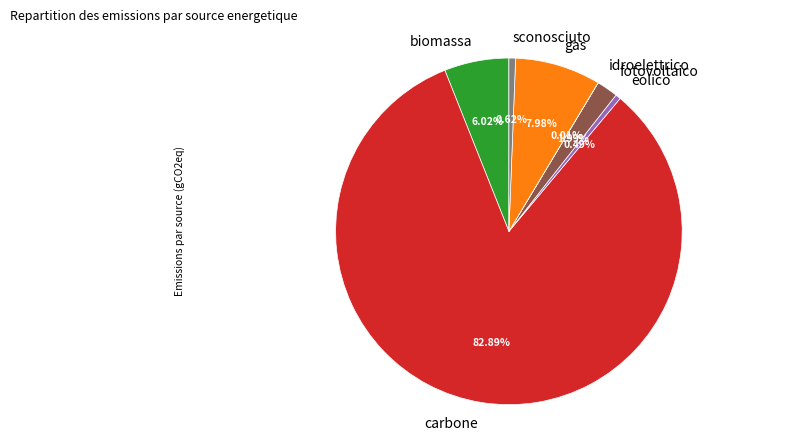

Between carbone and fotovoltaico, which is larger?

carbone